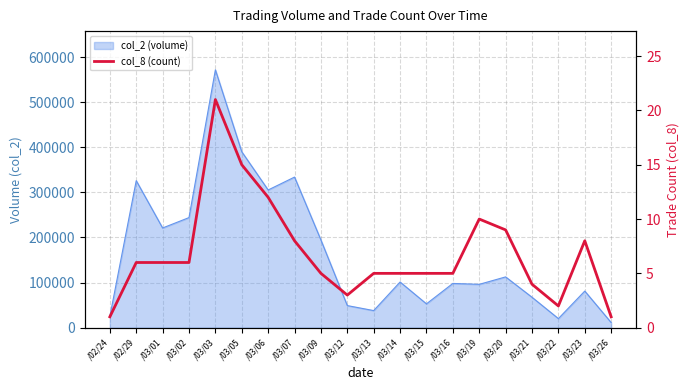

What is the ratio of the value at /03/26 to the value at /03/22?

0.5